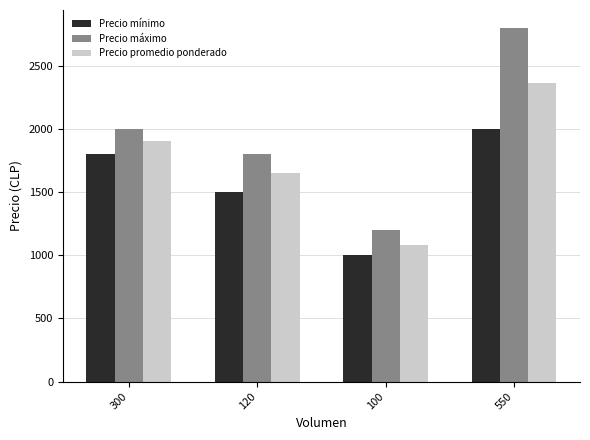

How many Precio promedio ponderado values are between 1650 and 2364?

3